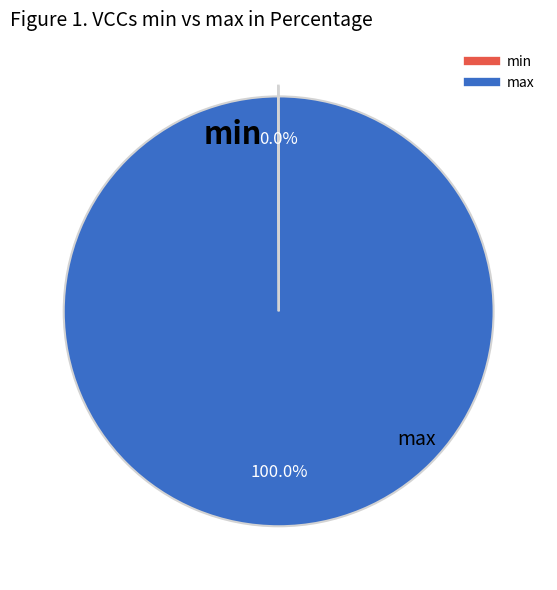

Does any single category account for the majority?

Yes